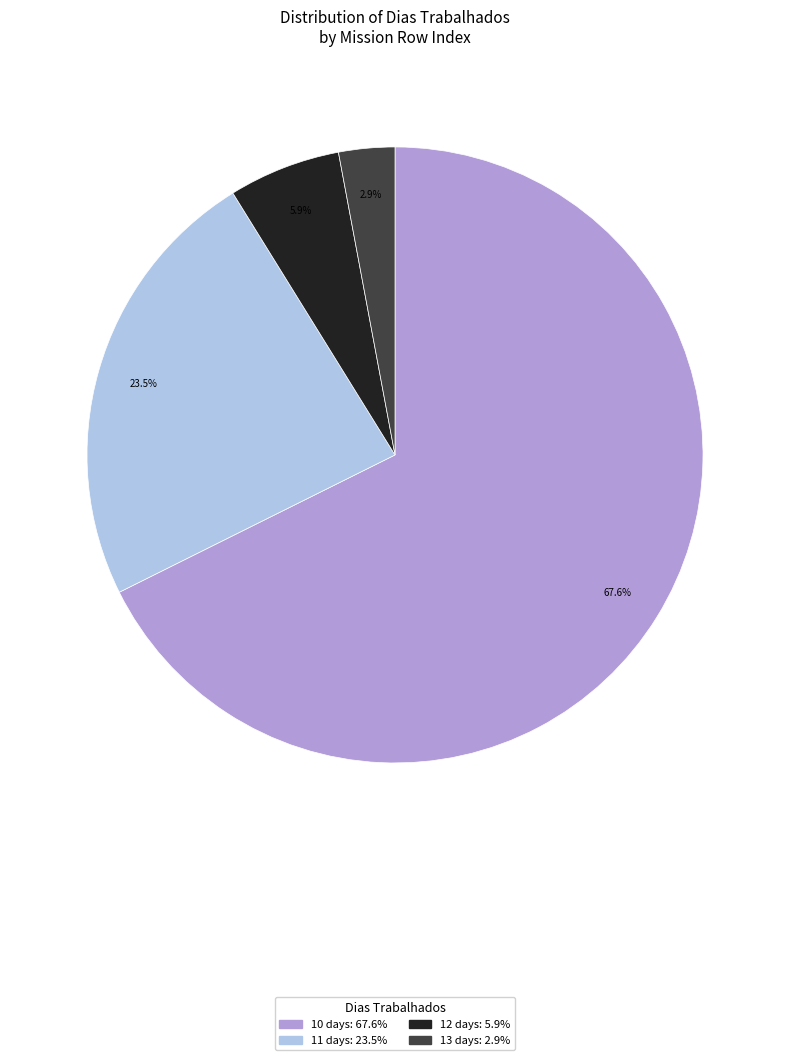

To the nearest percent, what is the average slice percentage?

25%